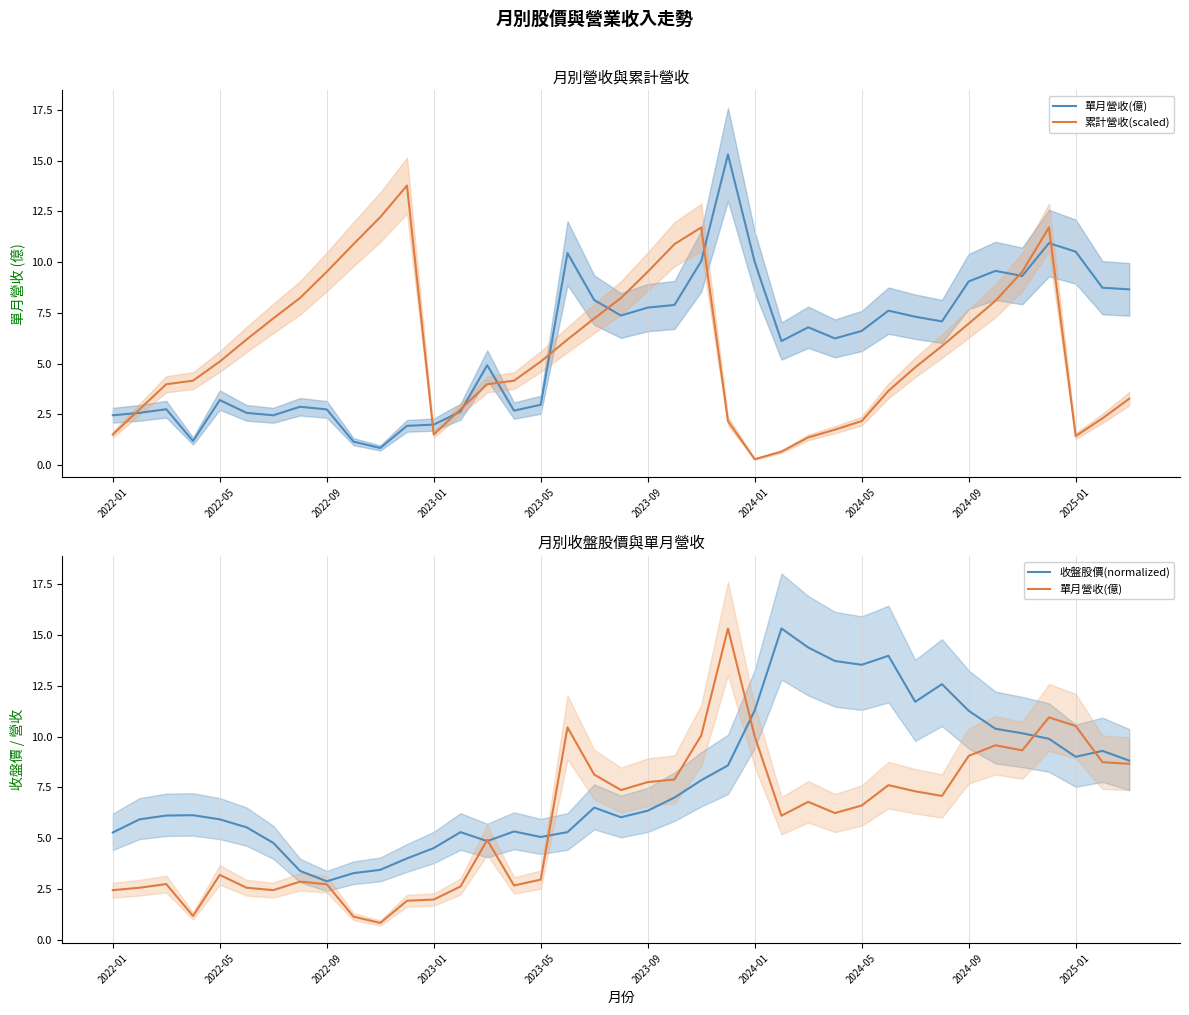

Reading right to left, extract all data points from this chart.

單月營收(億): 8.7	8.7	10.5	10.9	9.3	9.6	9.1	7.1	7.3	7.6	6.6	6.2	6.8	6.1	10.0	15.3	10.1	7.9	7.8	7.4	8.1	10.4	3.0	2.7	4.9	2.6	2.0	1.9	0.8	1.1	2.7	2.9	2.5	2.6	3.2	1.2	2.8	2.6	2.5
累計營收(scaled): 3.3	2.3	1.4	11.7	9.5	8.1	7.0	5.9	4.8	3.7	2.2	1.7	1.4	0.7	0.3	2.2	11.7	10.9	9.5	8.2	7.2	6.2	5.1	4.2	4.0	2.7	1.5	13.8	12.2	10.9	9.5	8.2	7.2	6.2	5.1	4.2	4.0	2.7	1.5
收盤股價(normalized): 8.8	9.3	9.0	9.9	10.2	10.4	11.3	12.6	11.7	14.0	13.5	13.7	14.4	15.3	11.3	8.6	7.9	7.0	6.4	6.0	6.5	5.3	5.1	5.3	4.9	5.3	4.5	4.0	3.4	3.3	2.9	3.4	4.8	5.5	5.9	6.1	6.1	5.9	5.3